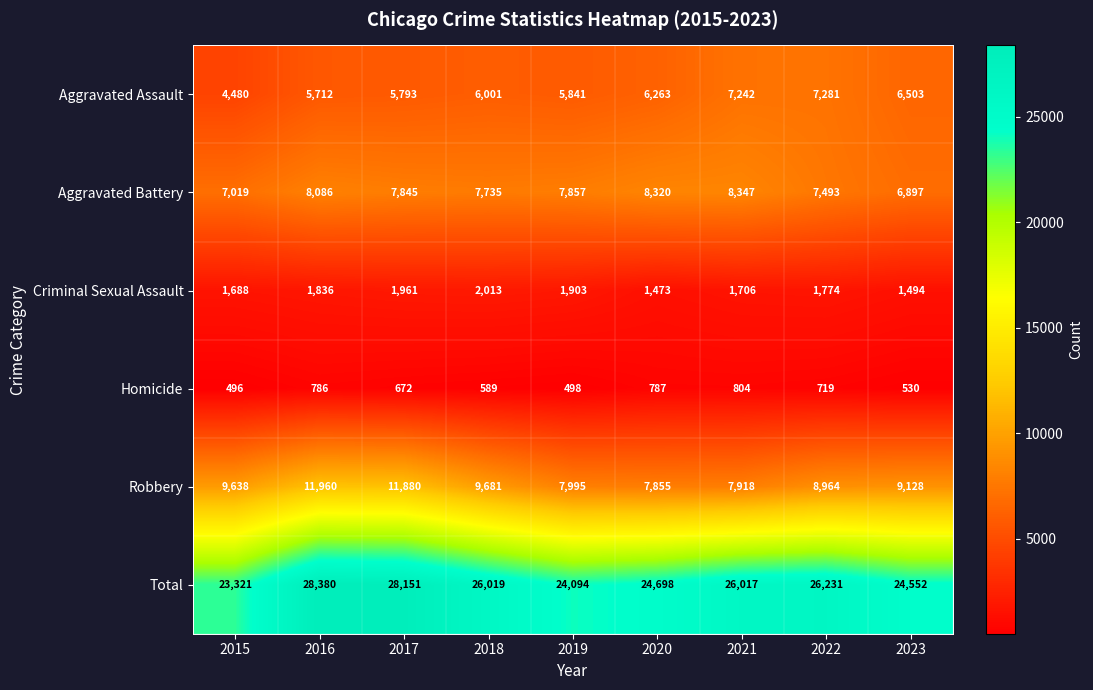

What is the total value across all series at 2015?

46642